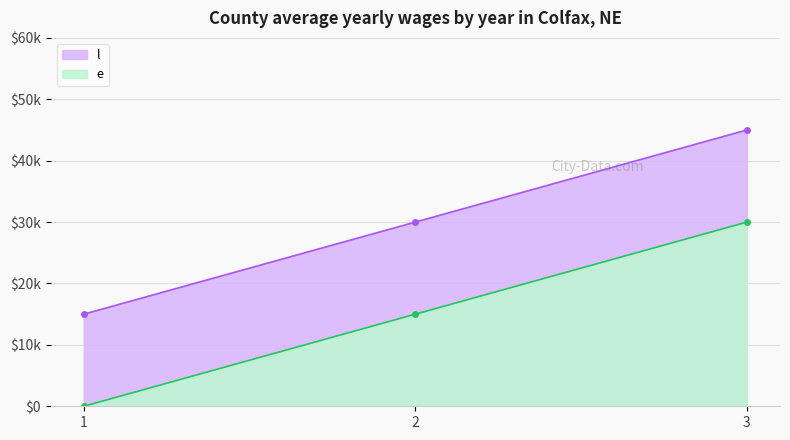

Between 1 and 2, which series saw the biggest shift?

e